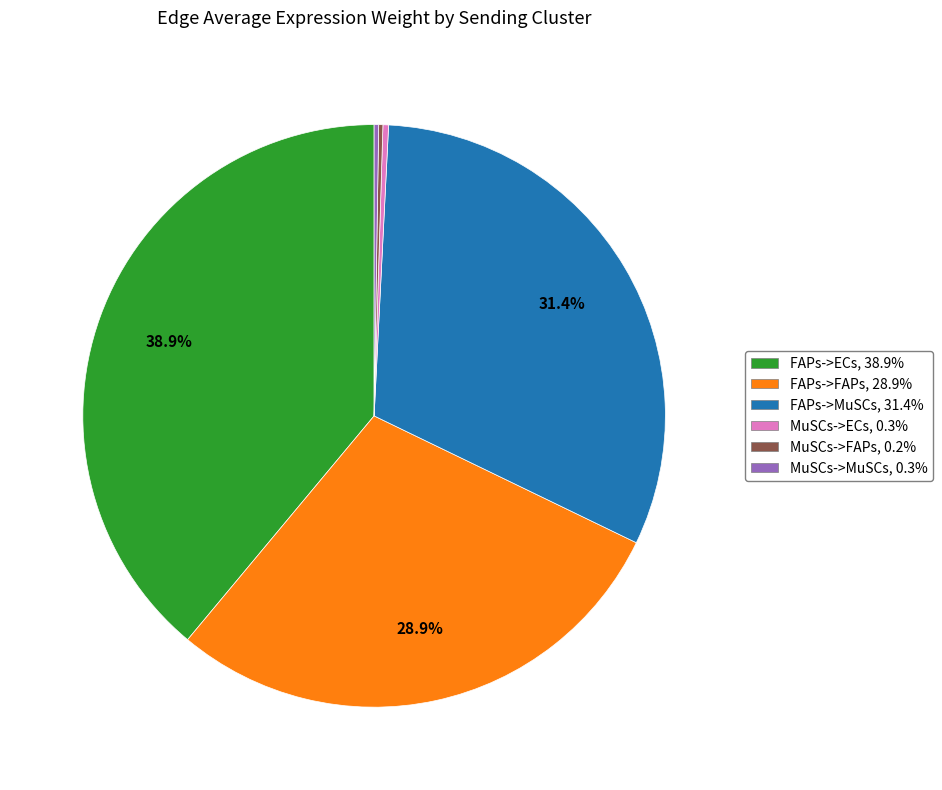

What is the ratio of the value at FAPs->MuSCs to the value at FAPs->FAPs?

1.1